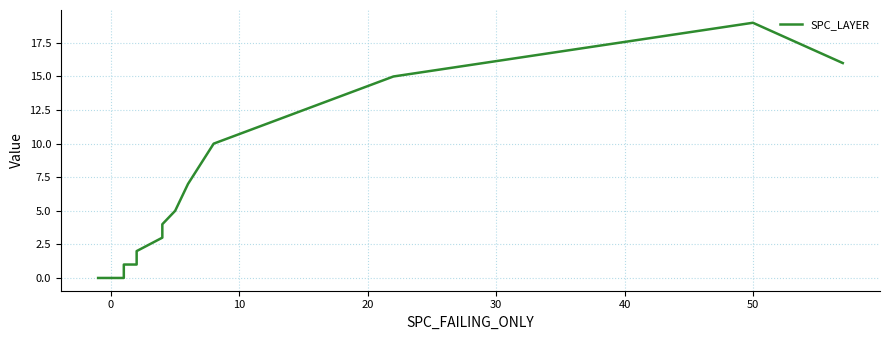

Is it true that the value at 13 is 4?

False